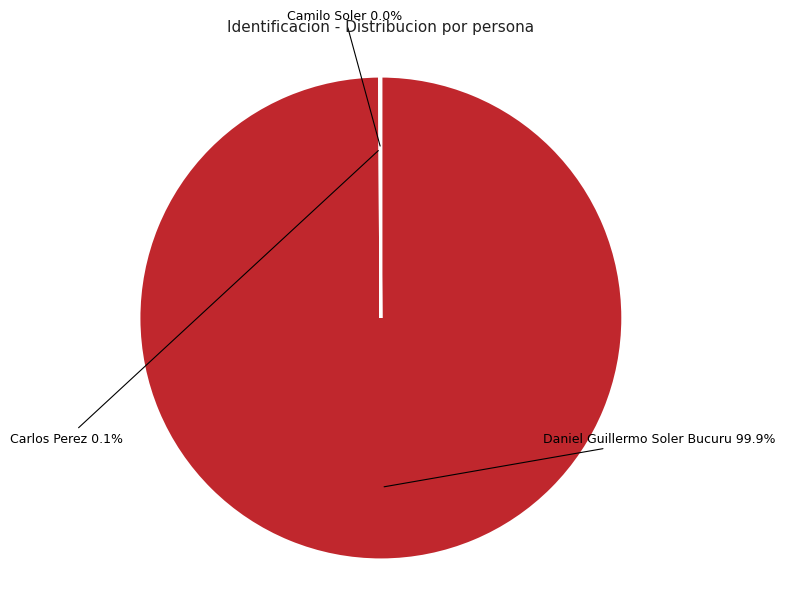

Does any single category account for the majority?

Yes